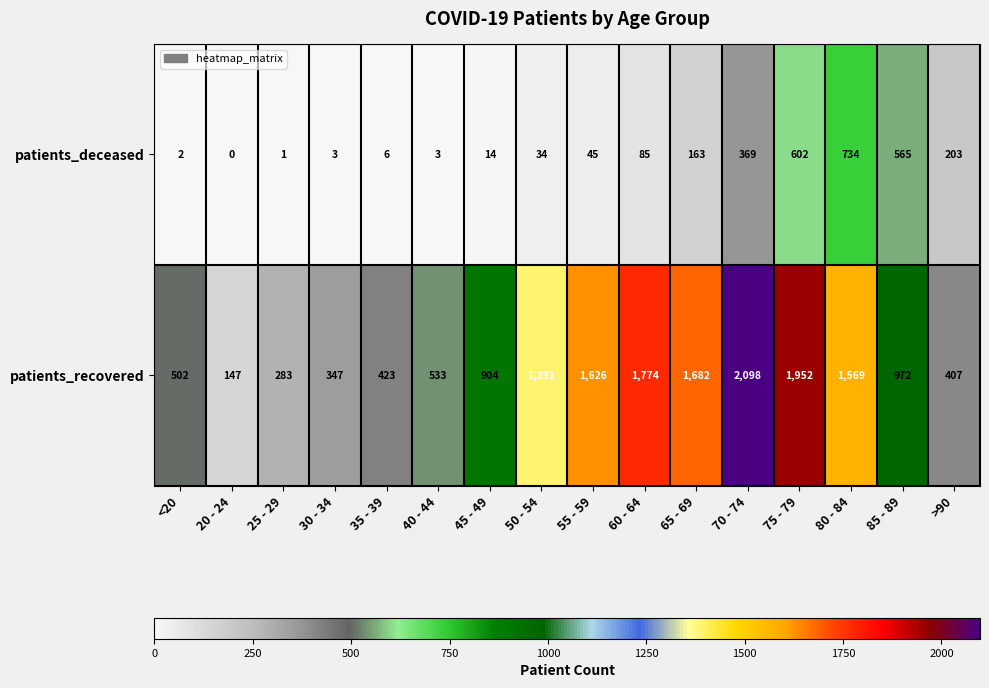

Which category has the highest value in the patients_deceased series?

80 - 84